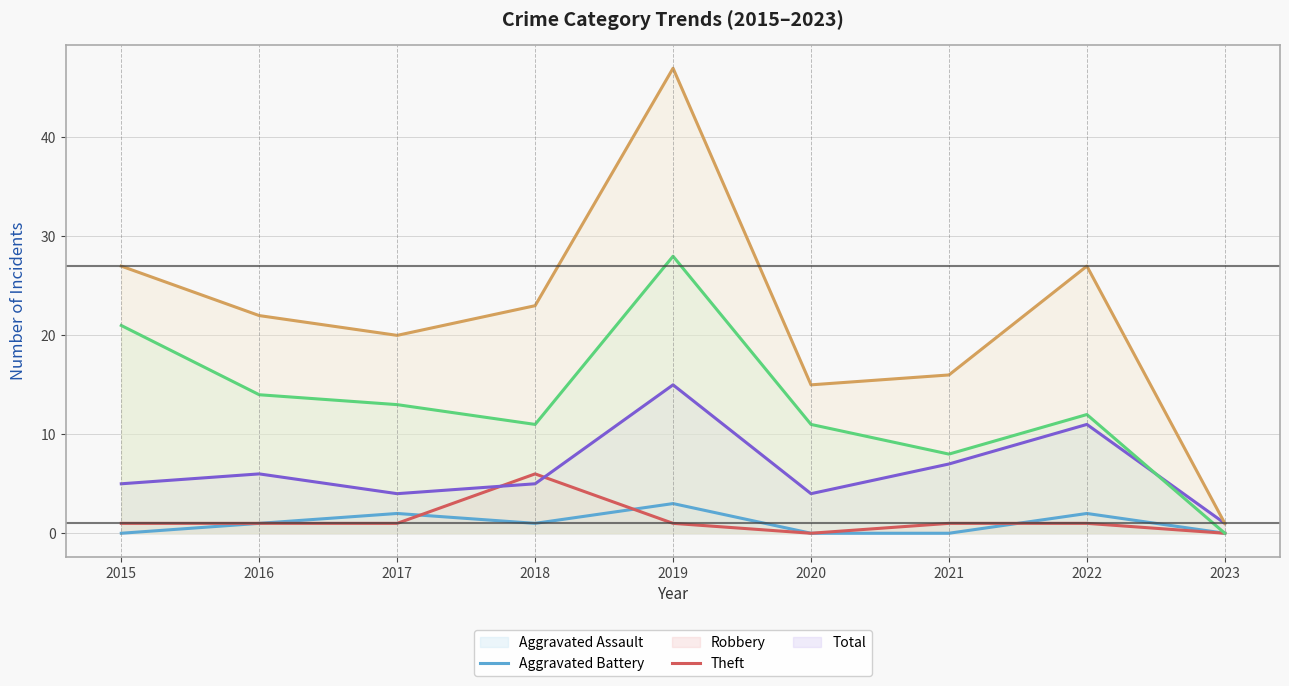

What is the value of the Theft (line) point at the 7th from the left?

8